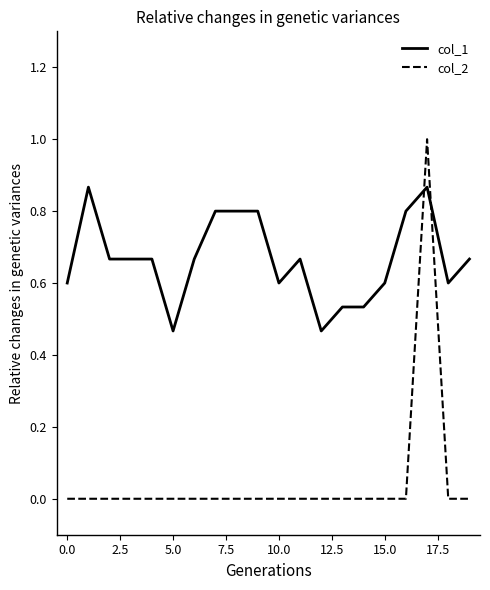

True or false: col_2 and col_1 cross at least once.

True